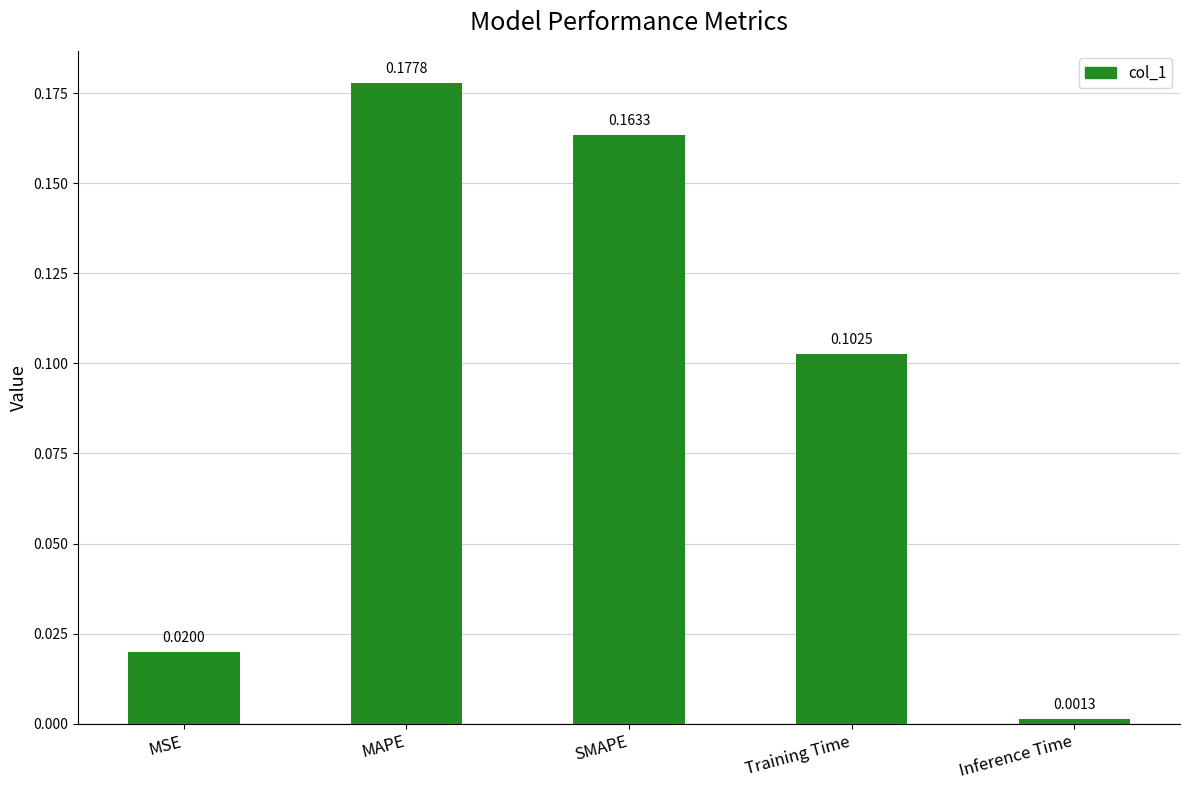

Rank the categories by value from highest to lowest.

MAPE, SMAPE, Training Time, MSE, Inference Time